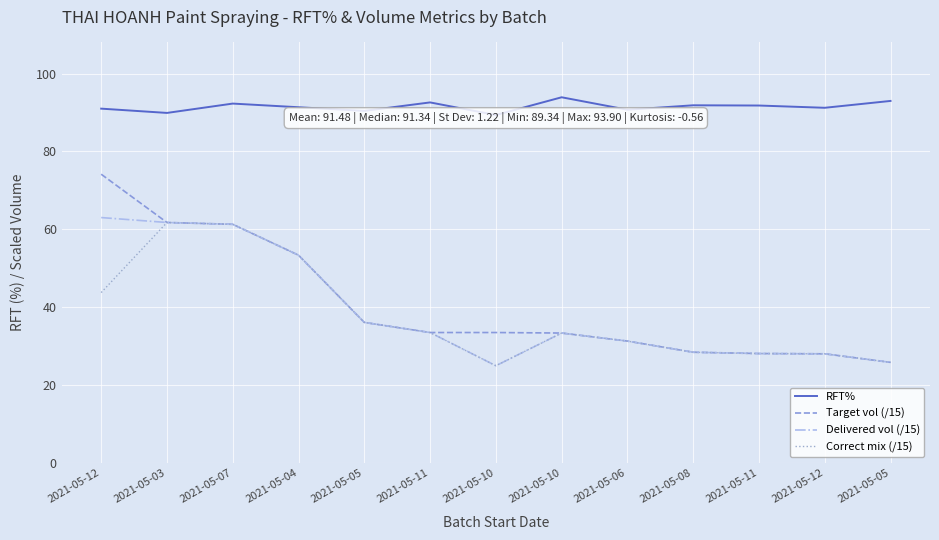

Which label corresponds to the largest value in the chart?

2021-05-10